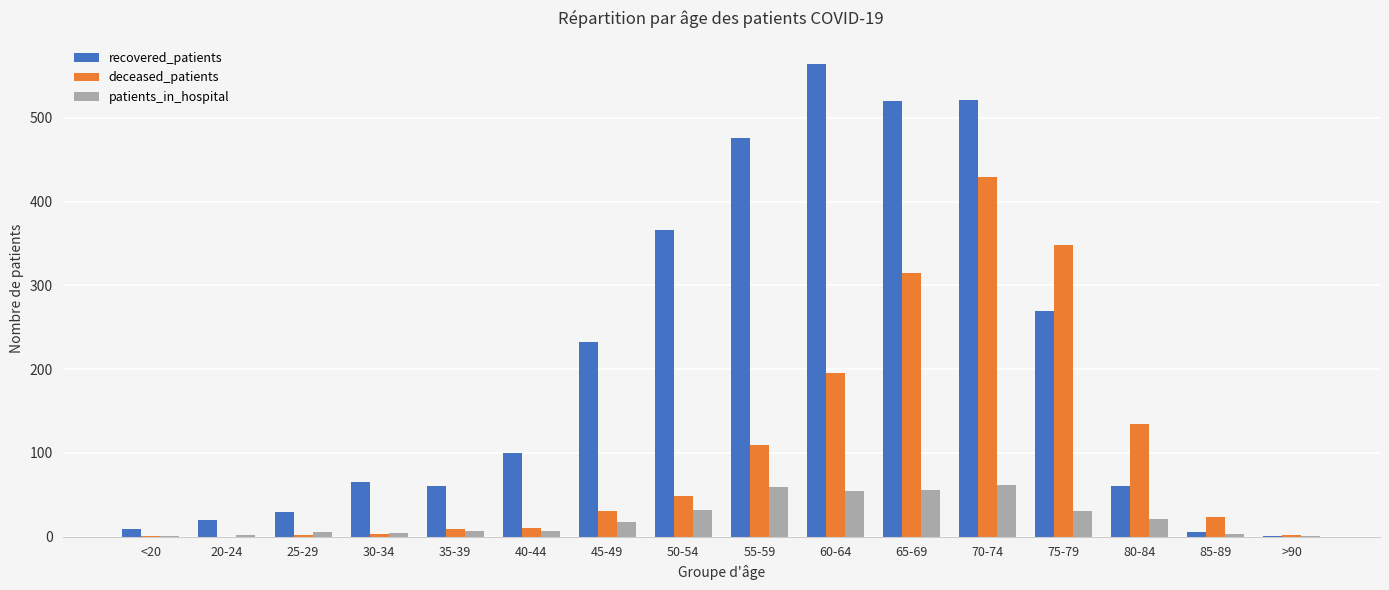

What is the maximum value for recovered_patients?

564